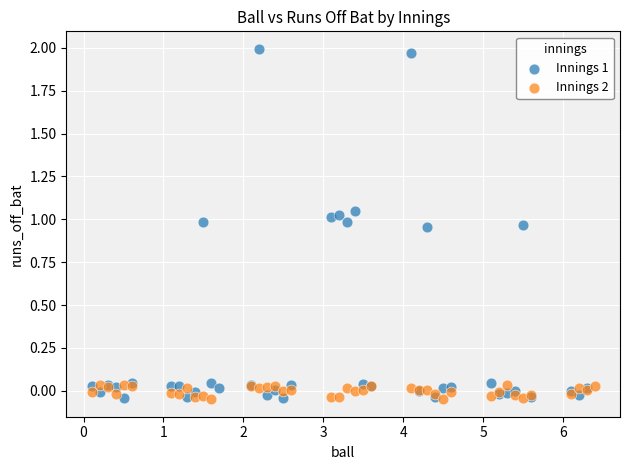

Which series has the widest spread of Y values?

Innings 1